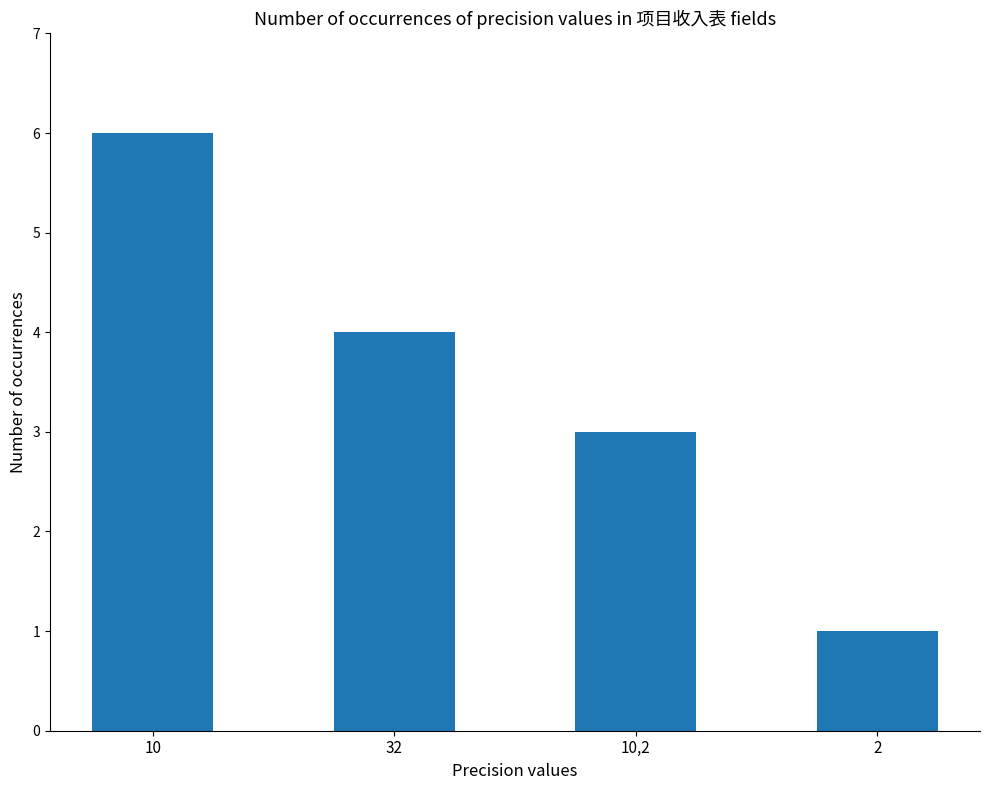

What is the label of the 4th bar from the left?

2